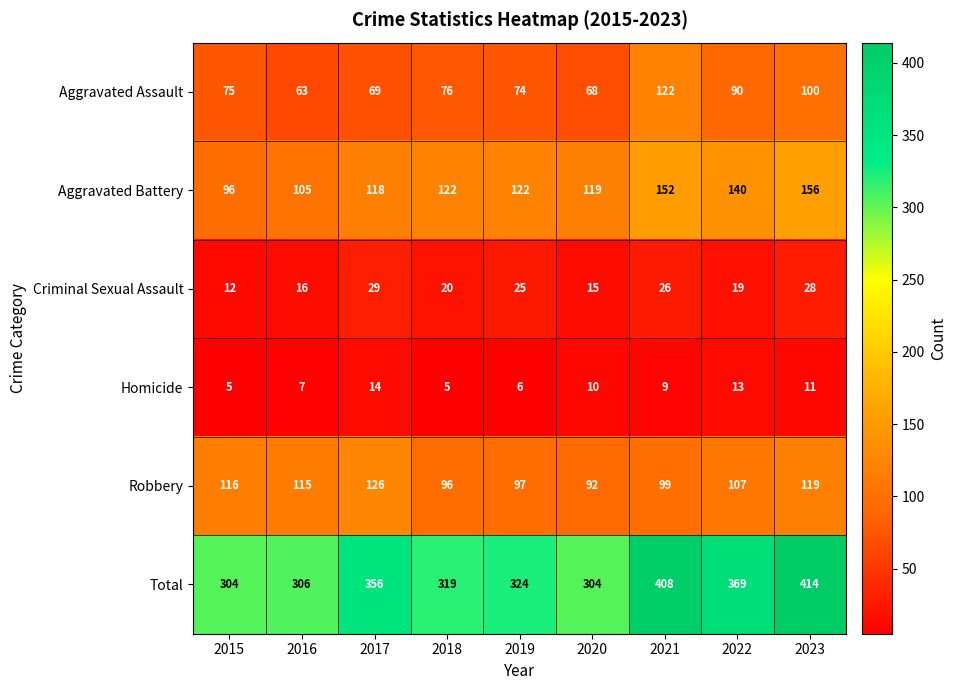

List the series in order of their peak value, highest first.

Total, Aggravated Battery, Robbery, Aggravated Assault, Criminal Sexual Assault, Homicide